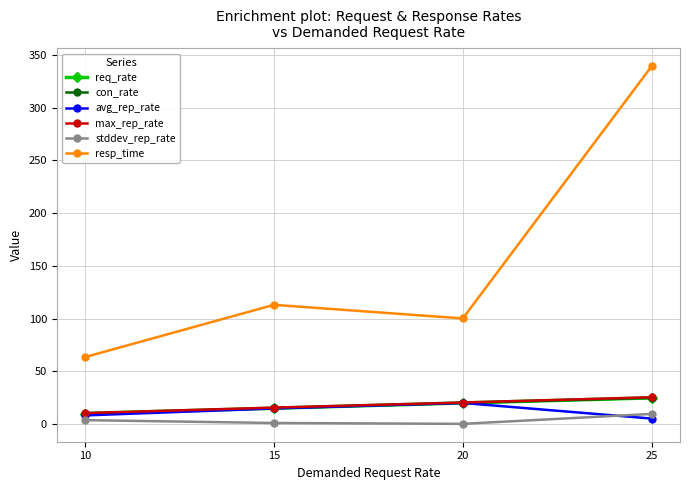

True or false: resp_time and avg_rep_rate cross at least once.

False